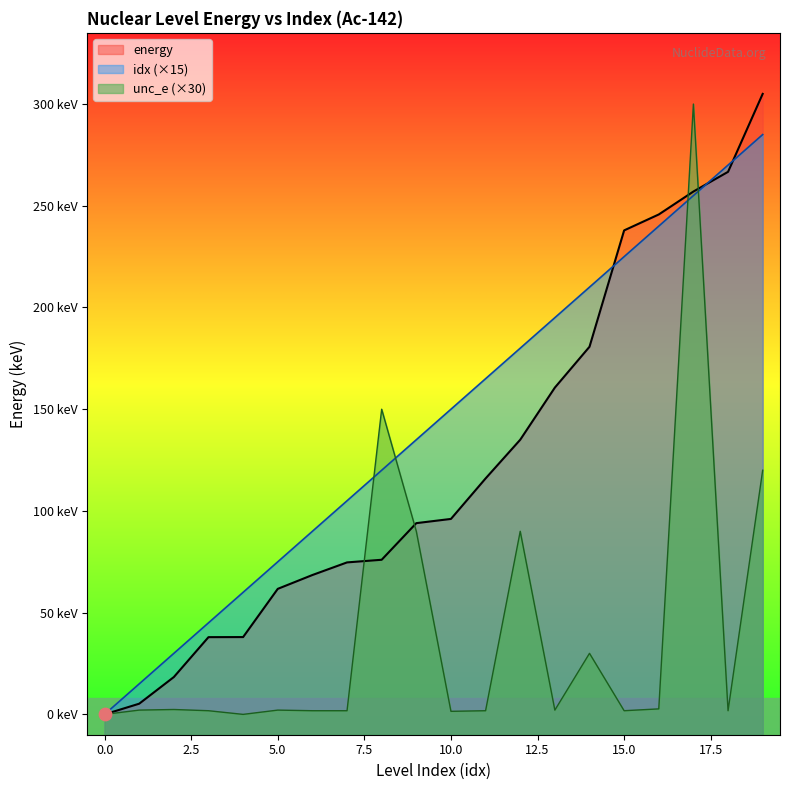

Which series has the largest total across all categories?

idx